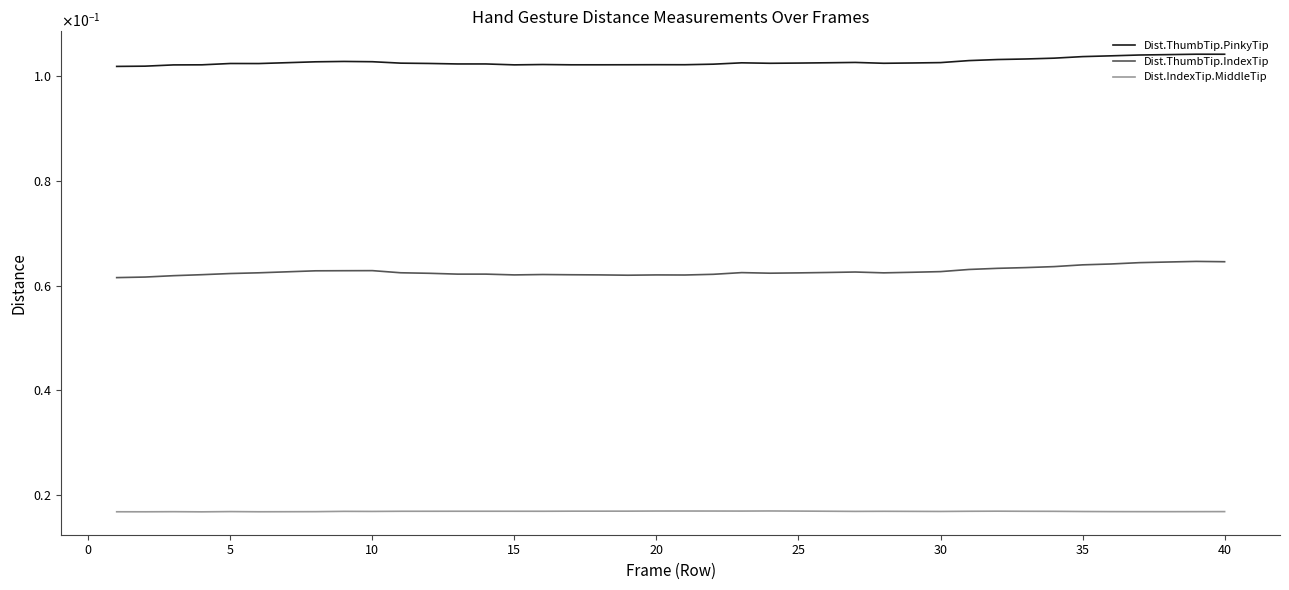

Reading right to left, transcribe all the data shown in this chart.

Dist.ThumbTip.PinkyTip: 0.1	0.1	0.1	0.1	0.1	0.1	0.1	0.1	0.1	0.1	0.1	0.1	0.1	0.1	0.1	0.1	0.1	0.1	0.1	0.1	0.1	0.1	0.1	0.1	0.1	0.1	0.1	0.1	0.1	0.1	0.1	0.1	0.1	0.1	0.1	0.1	0.1	0.1	0.1	0.1
Dist.ThumbTip.IndexTip: 0.1	0.1	0.1	0.1	0.1	0.1	0.1	0.1	0.1	0.1	0.1	0.1	0.1	0.1	0.1	0.1	0.1	0.1	0.1	0.1	0.1	0.1	0.1	0.1	0.1	0.1	0.1	0.1	0.1	0.1	0.1	0.1	0.1	0.1	0.1	0.1	0.1	0.1	0.1	0.1
Dist.IndexTip.MiddleTip: 0.0	0.0	0.0	0.0	0.0	0.0	0.0	0.0	0.0	0.0	0.0	0.0	0.0	0.0	0.0	0.0	0.0	0.0	0.0	0.0	0.0	0.0	0.0	0.0	0.0	0.0	0.0	0.0	0.0	0.0	0.0	0.0	0.0	0.0	0.0	0.0	0.0	0.0	0.0	0.0